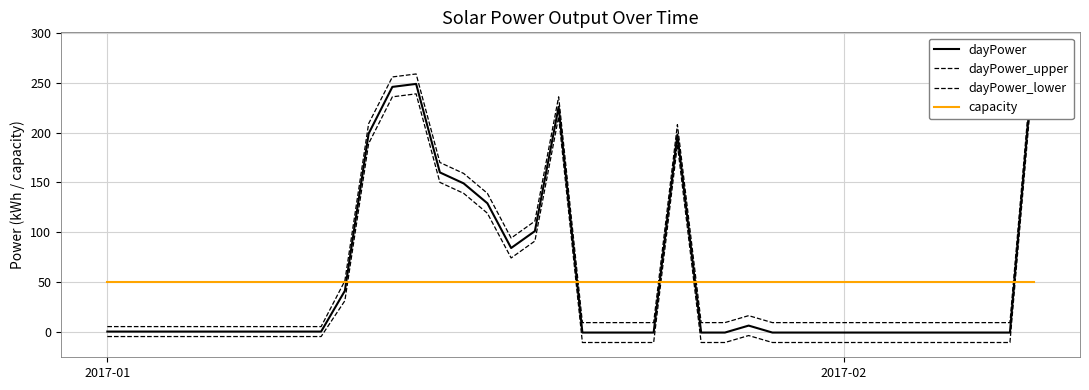

True or false: capacity and dayPower_upper cross at least once.

True